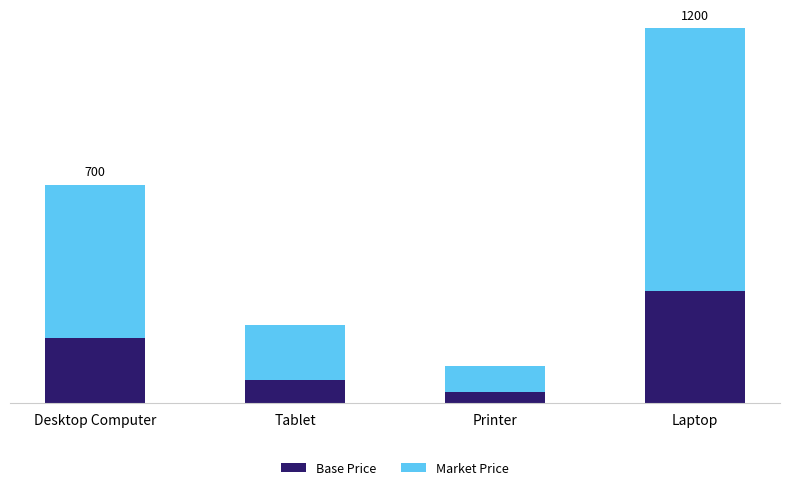

What are all the series names shown in the legend?

Base Price, Market Price